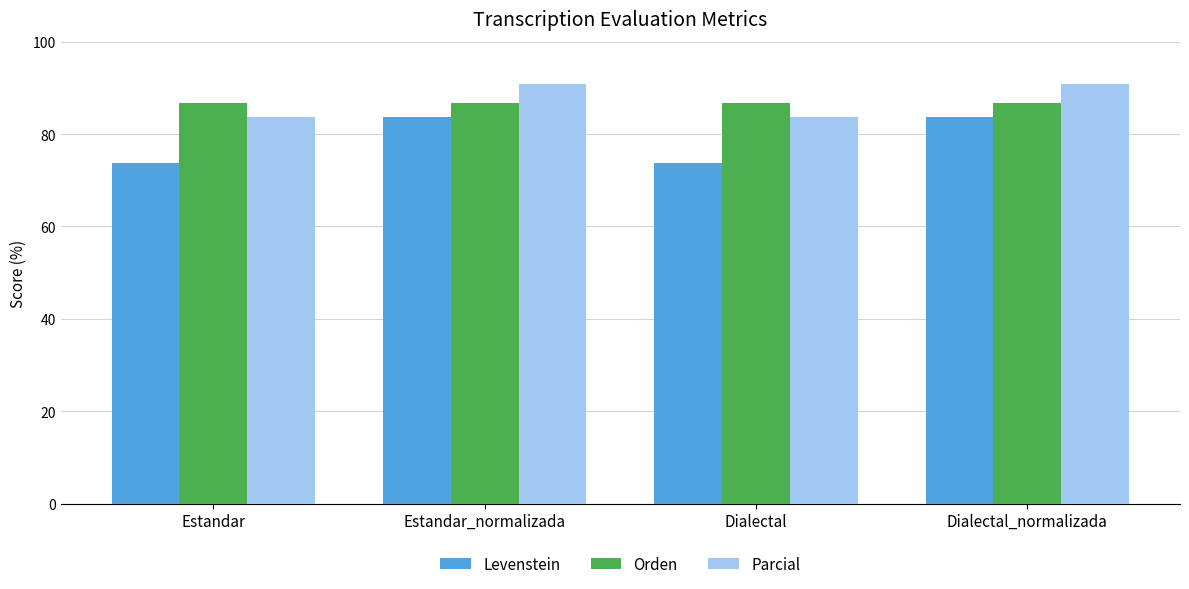

Which series has the widest spread of values?

Levenstein